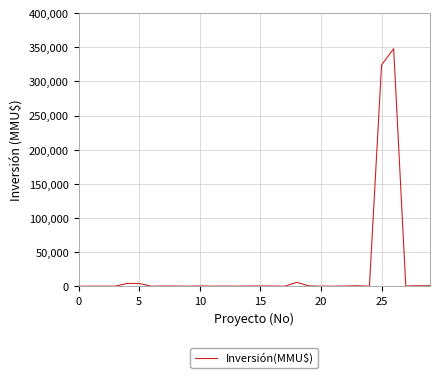

What is the greatest value displayed?

348000